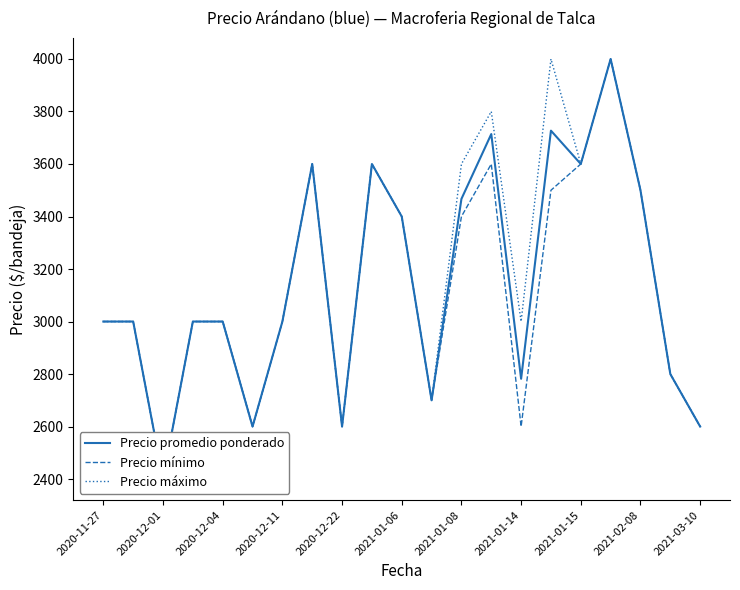

How many data points in Precio promedio ponderado are less than 3000?

7